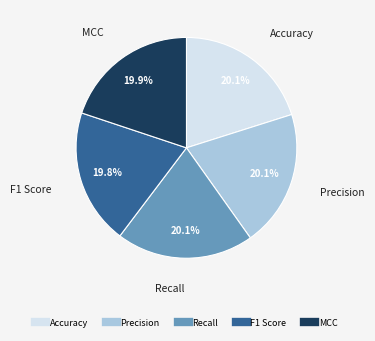

Does any single category account for the majority?

No